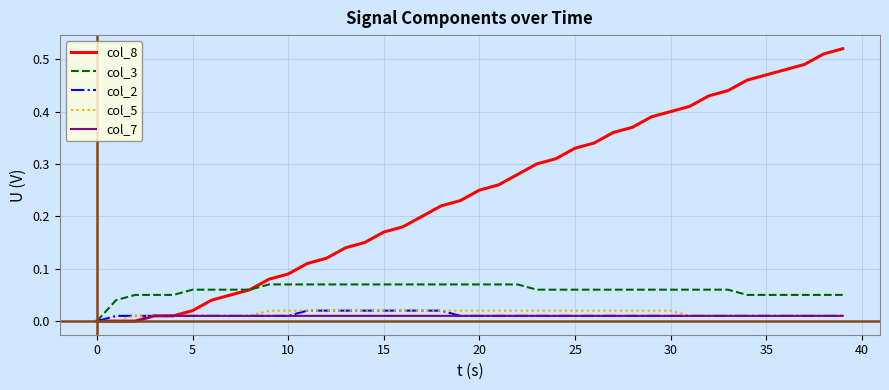

Which series has the widest spread of values?

col_8